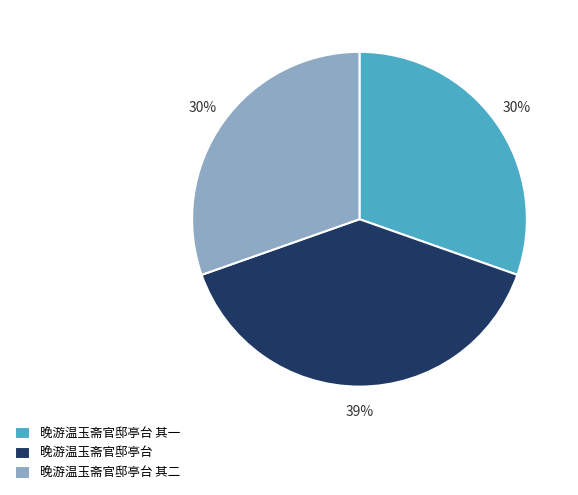

To the nearest percent, what is the average slice percentage?

33%